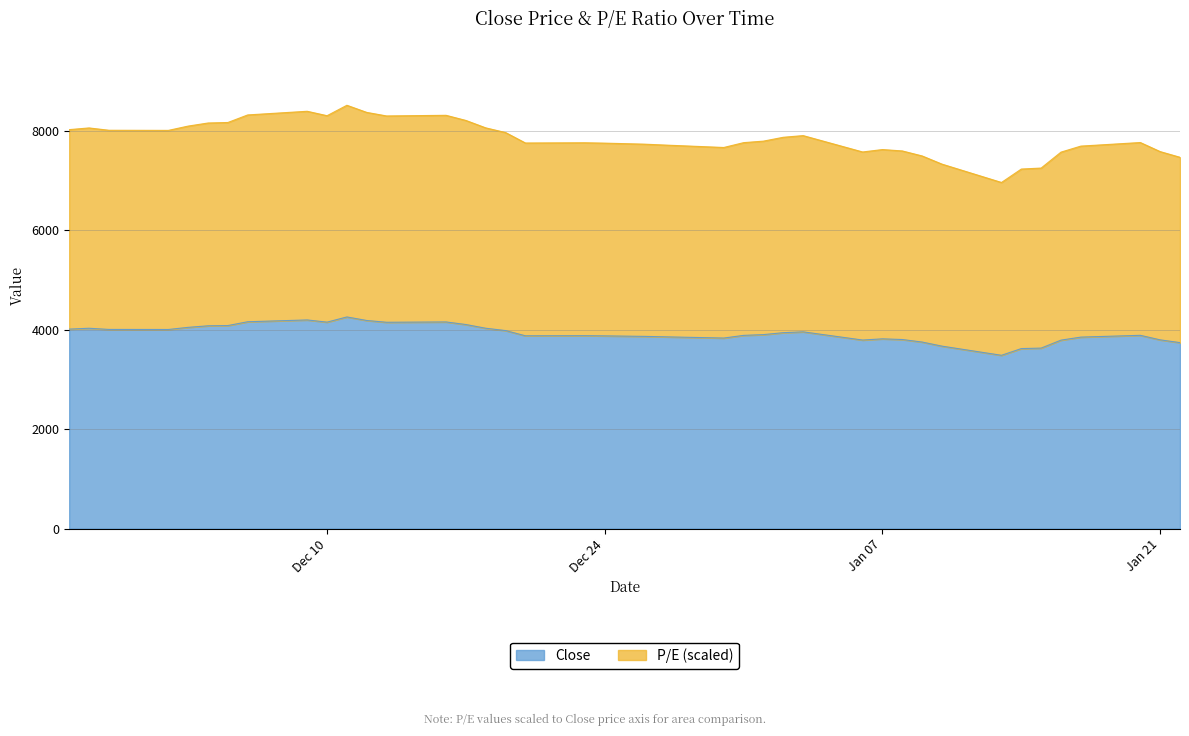

What is the maximum value for Close?

4253.7